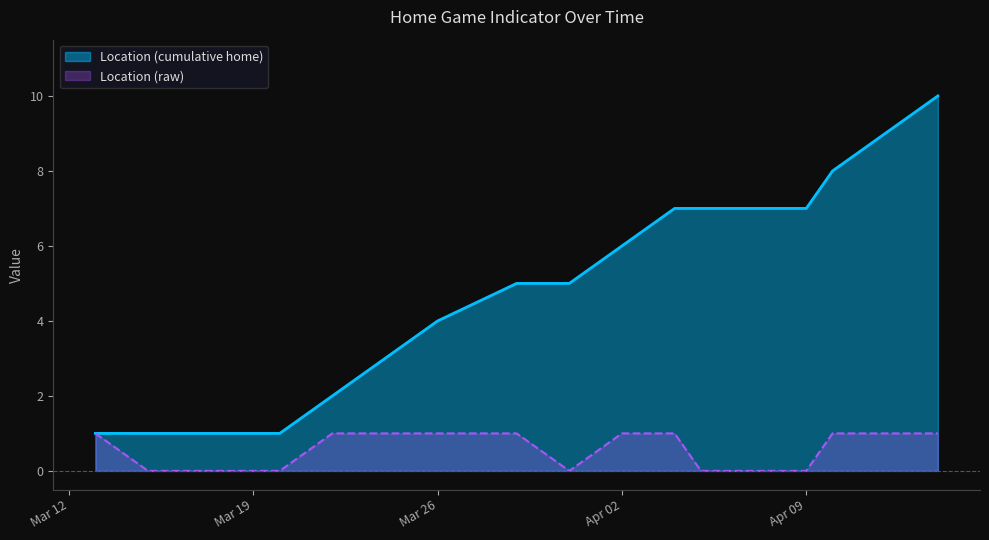

What is the label of the 18th point from the right?

2024-03-13